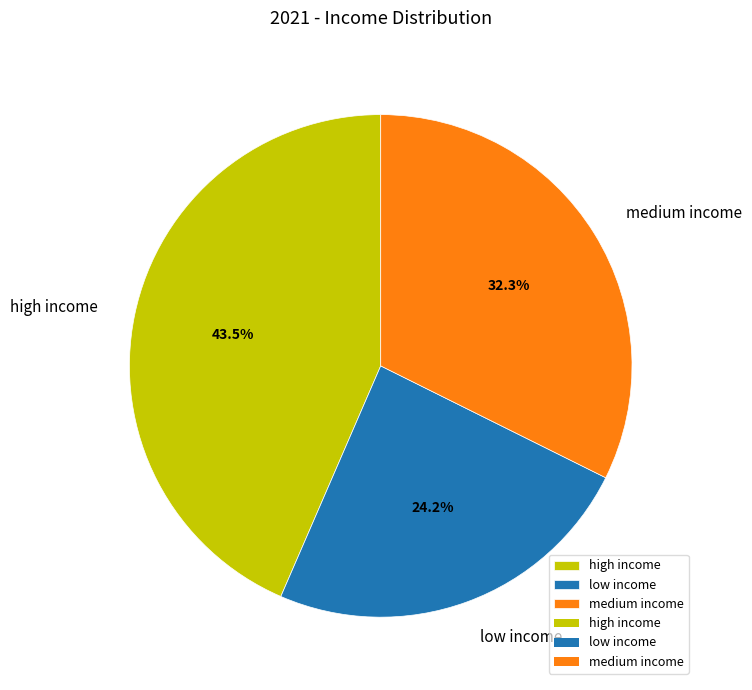

Count the number of slices in the pie.

3